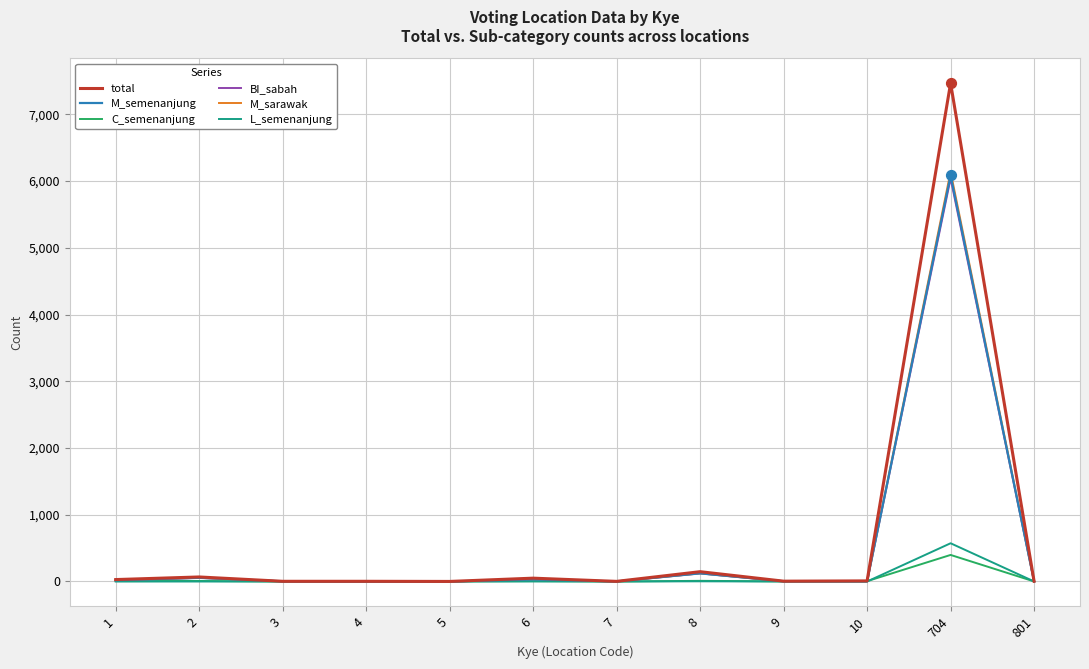

What are all the series names shown in the legend?

total, M_semenanjung, C_semenanjung, BI_sabah, M_sarawak, L_semenanjung